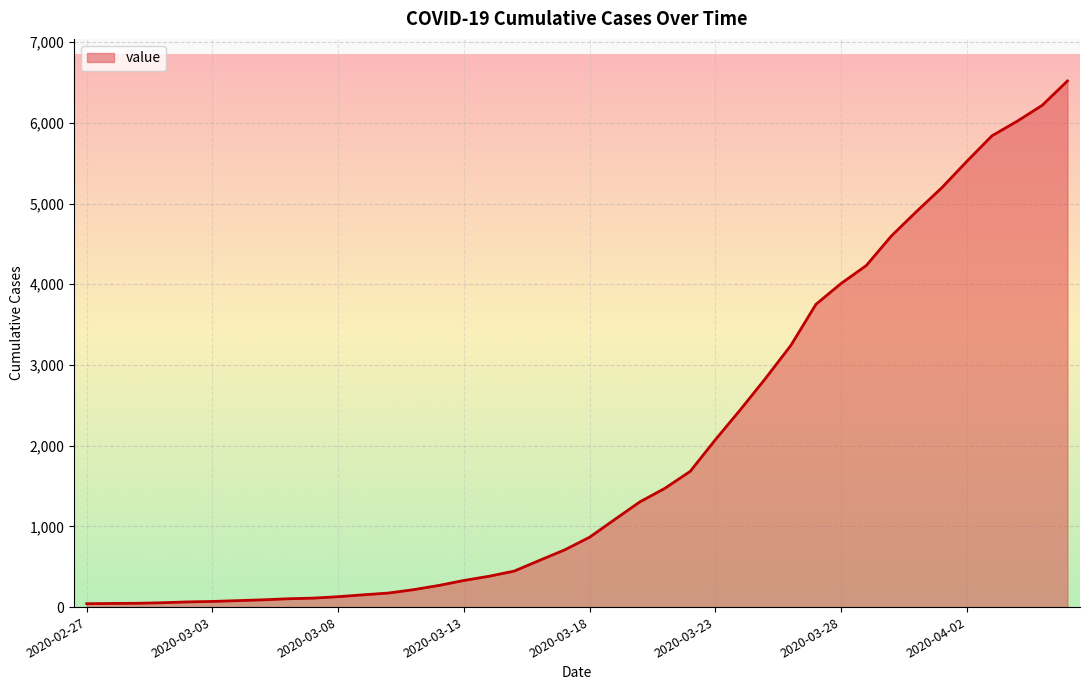

What is the difference between the maximum and minimum values?

6477